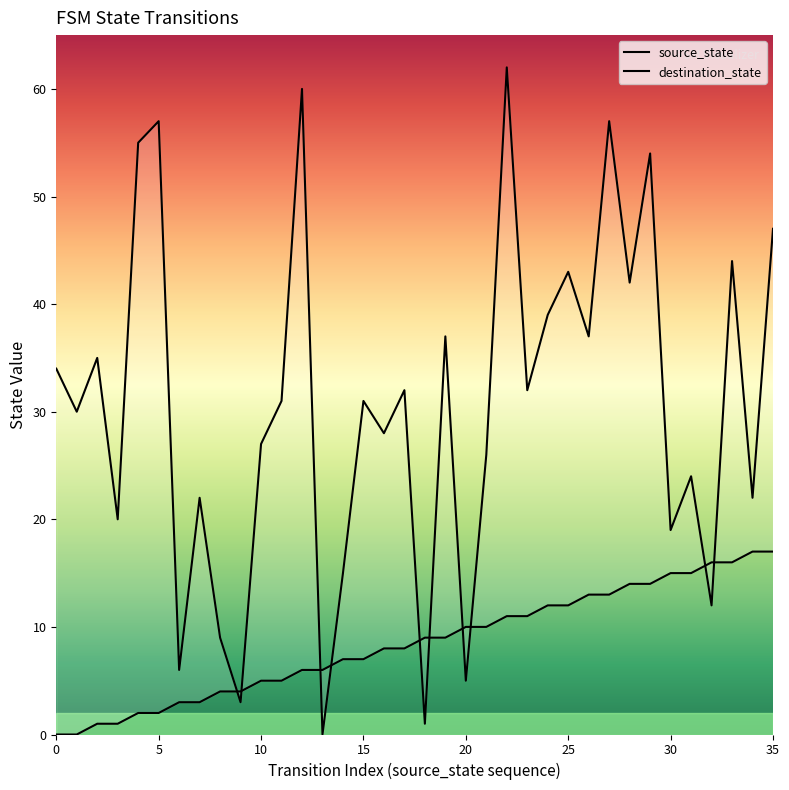

What is the sum of all destination_state values?

1098